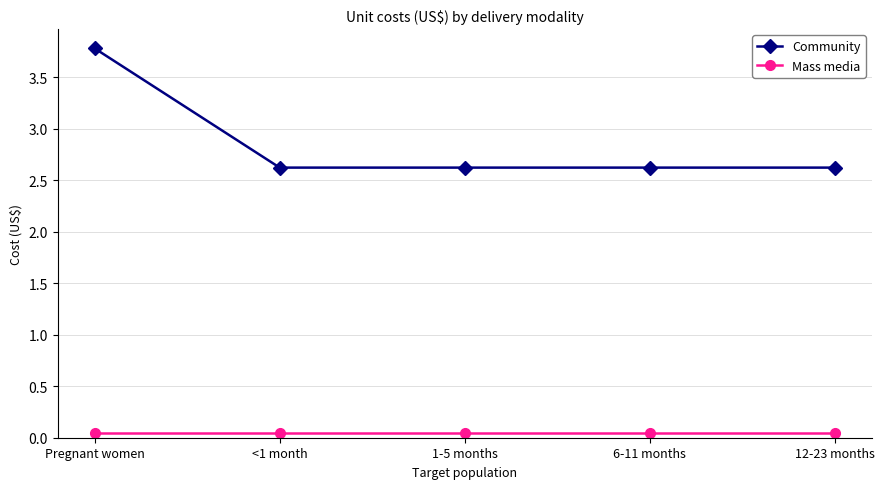

Which series has the largest range (max minus min)?

Community